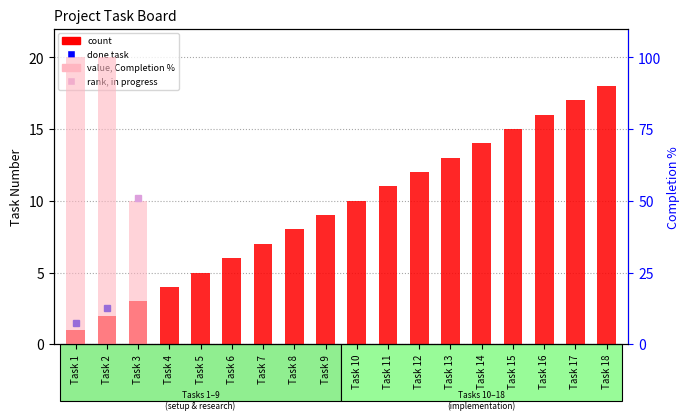

At Task 5, list the series in order from smallest to largest.

value, Completion %, count